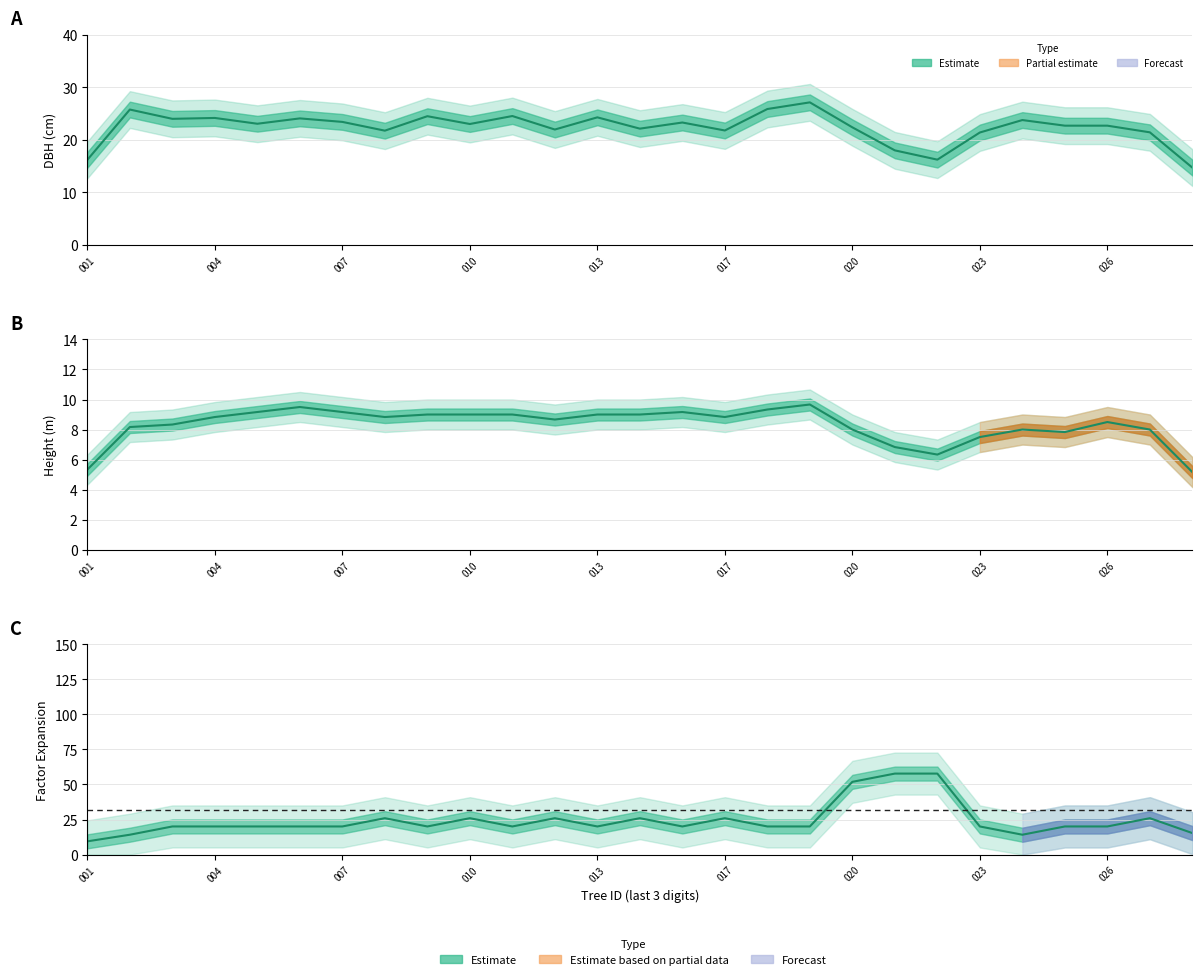

How many values in the h series exceed 8?

18